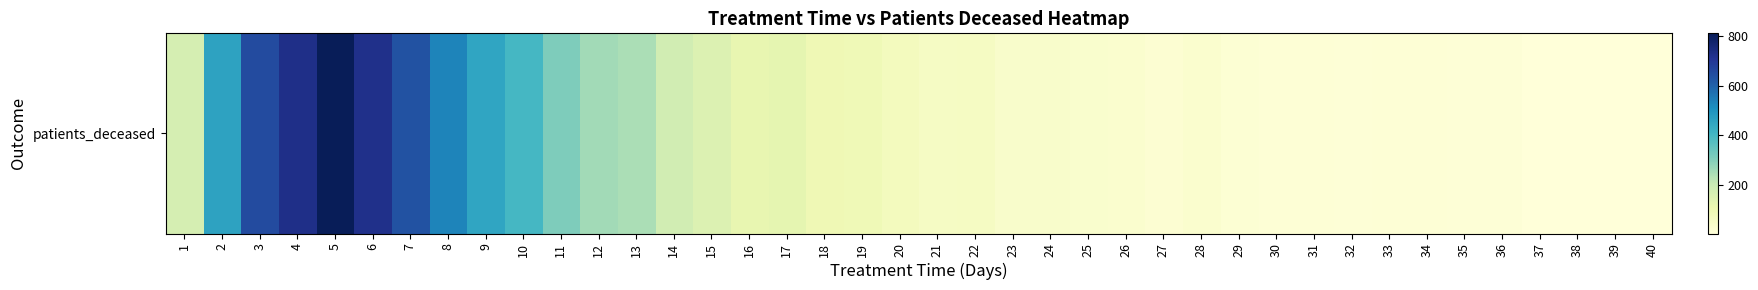

Count the number of values greater than 74.

19